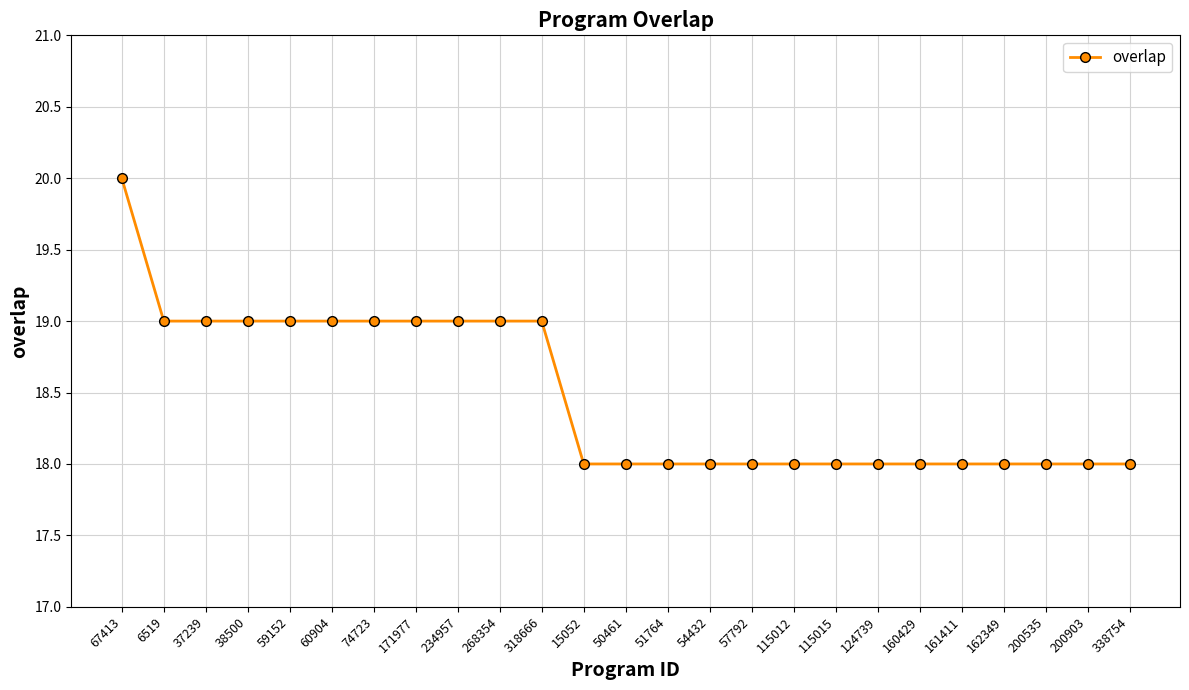

What is the difference between the values at 74723 and 54432?

1